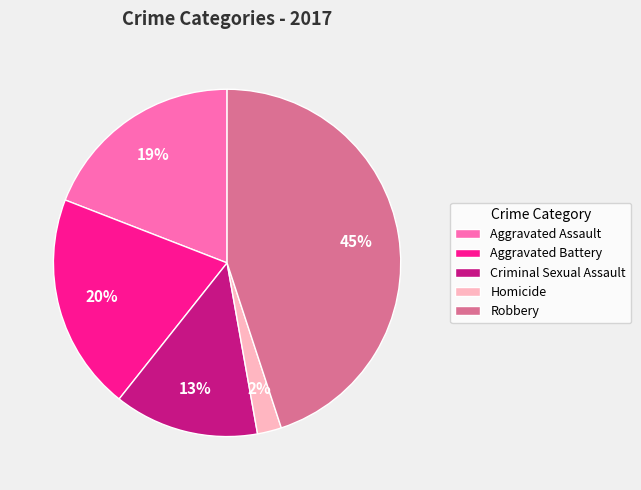

Does Aggravated Battery represent more than half of the total?

No